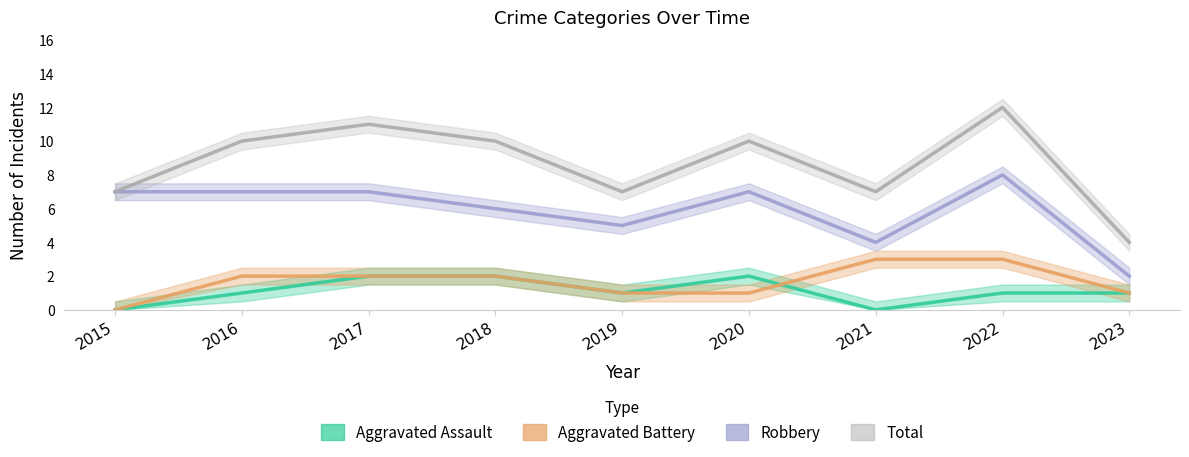

Reading left to right, extract all data points from this chart.

Aggravated Assault: 2015=0	2016=1	2017=2	2018=2	2019=1	2020=2	2021=0	2022=1	2023=1
Aggravated Battery: 2015=0	2016=2	2017=2	2018=2	2019=1	2020=1	2021=3	2022=3	2023=1
Robbery: 2015=7	2016=7	2017=7	2018=6	2019=5	2020=7	2021=4	2022=8	2023=2
Total: 2015=7	2016=10	2017=11	2018=10	2019=7	2020=10	2021=7	2022=12	2023=4